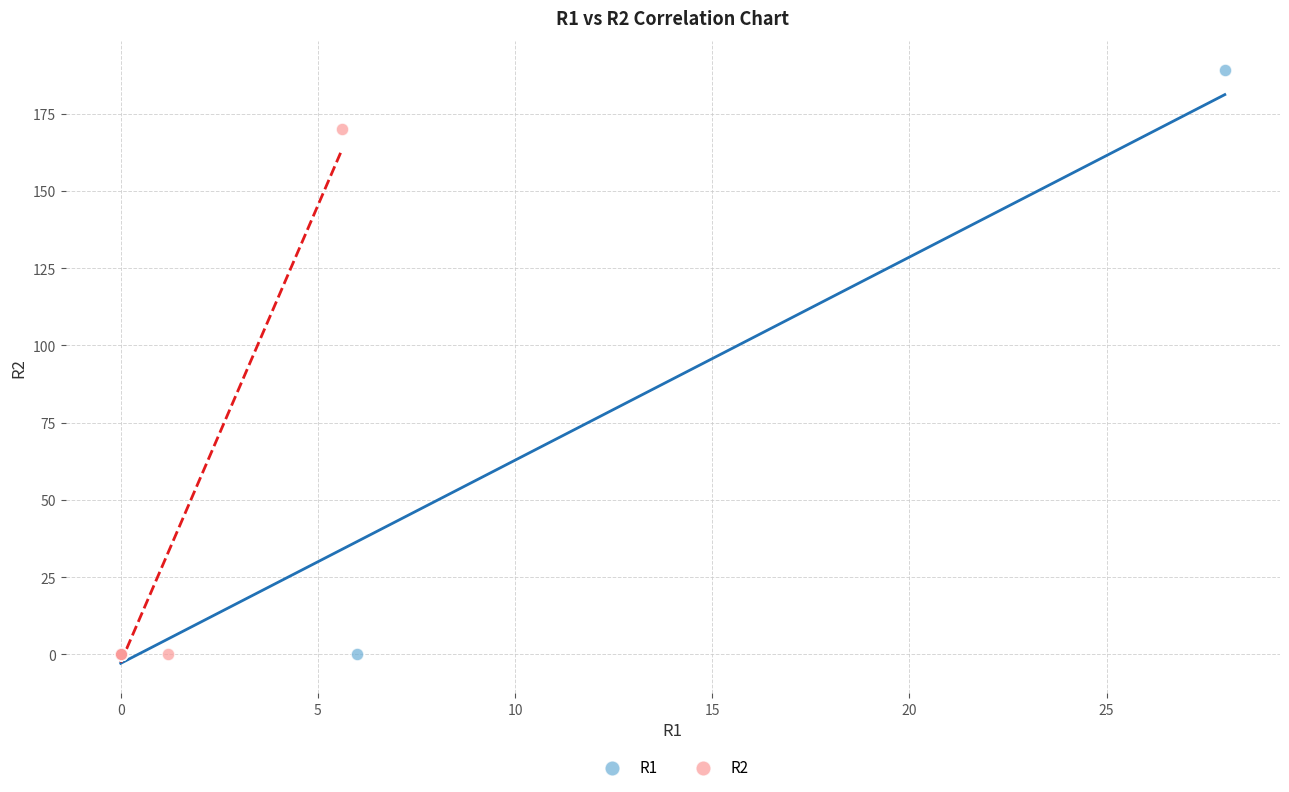

Which series contains the highest Y value?

R1